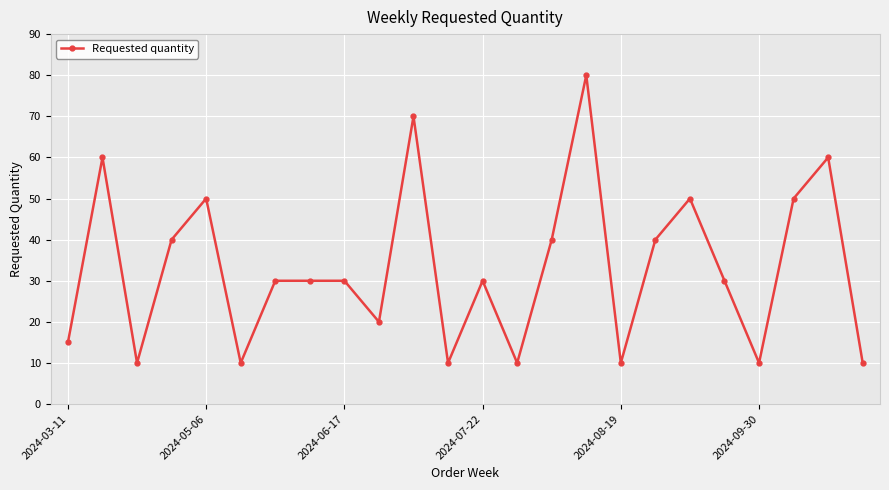

How many lines are shown in the chart?

1